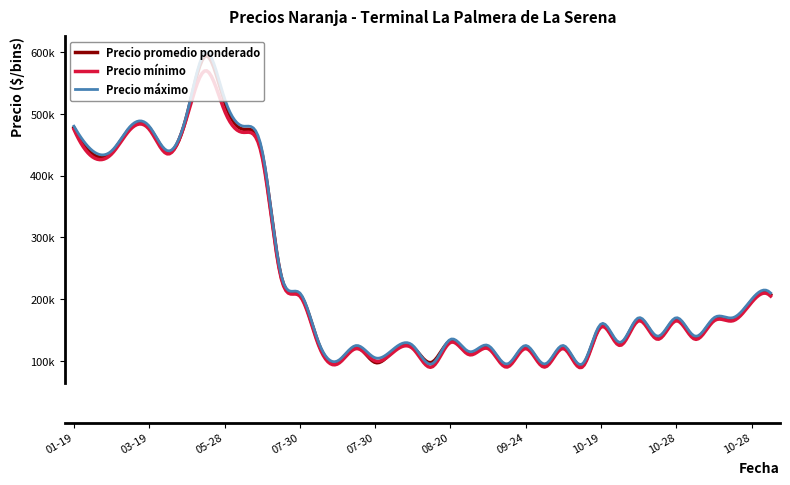

Is this an area chart (filled region under the line)?

No